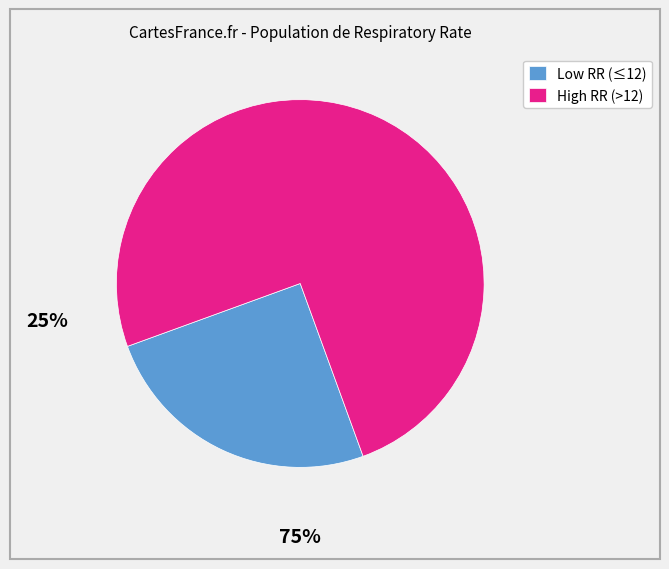

True or false: Low RR (≤12) accounts for 13% of the total.

False